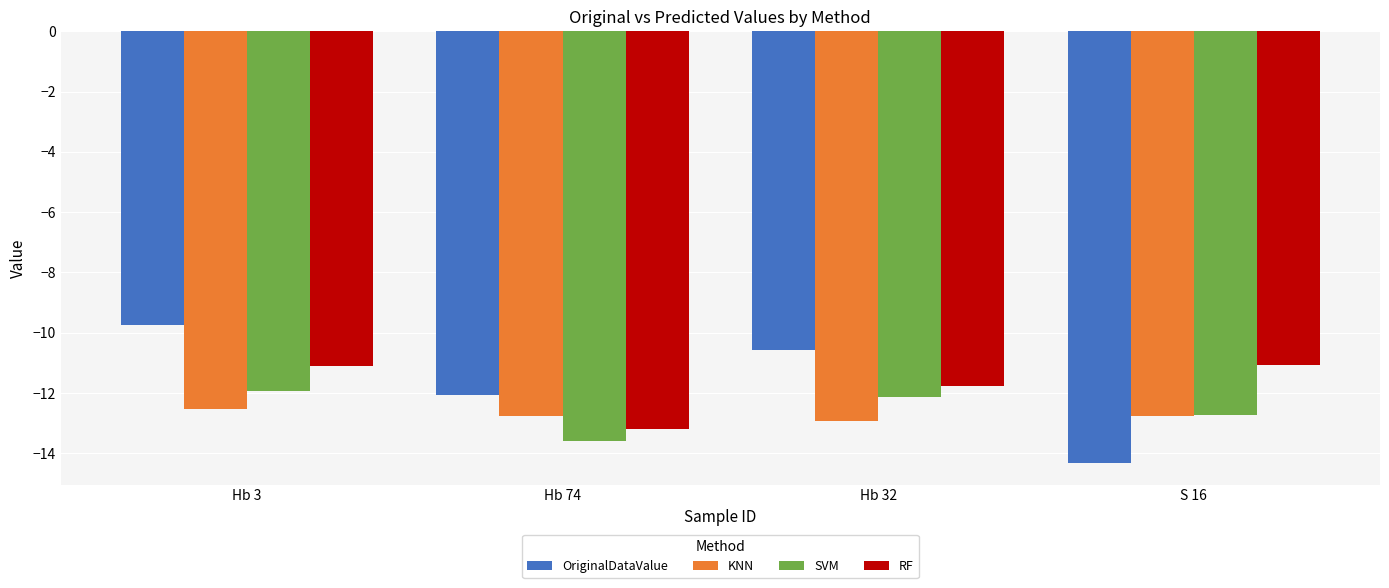

What is the label of the 3rd bar from the left?

Hb 32